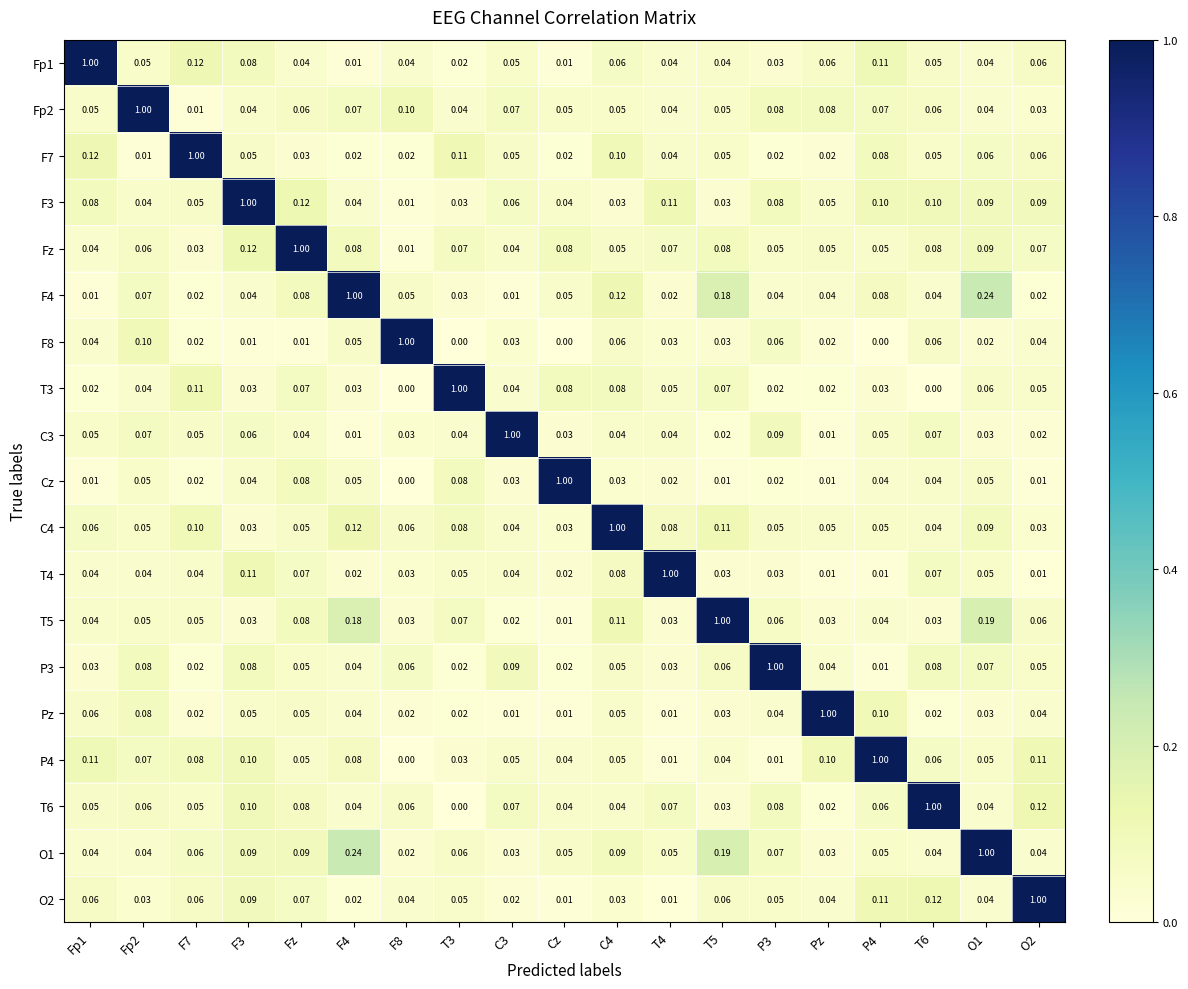

How many categories are shown in the chart?

19